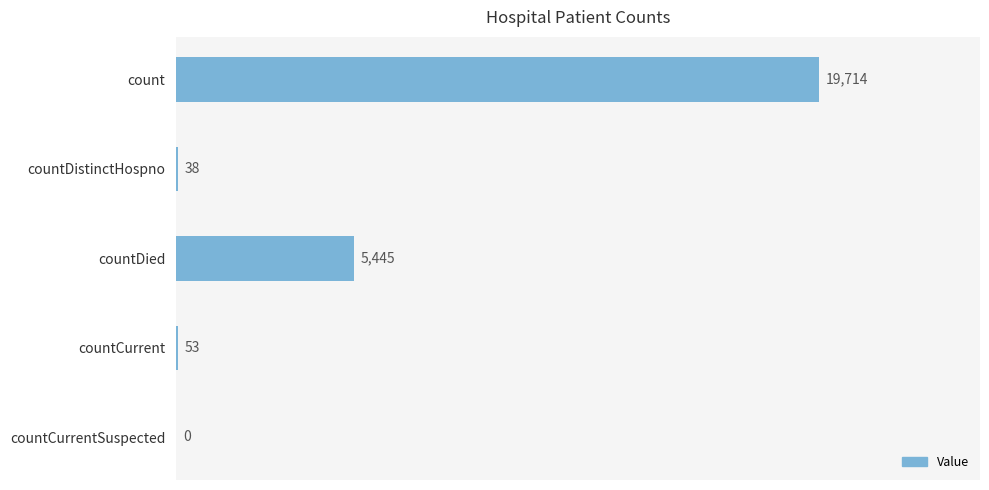

How many distinct data groups are displayed?

1